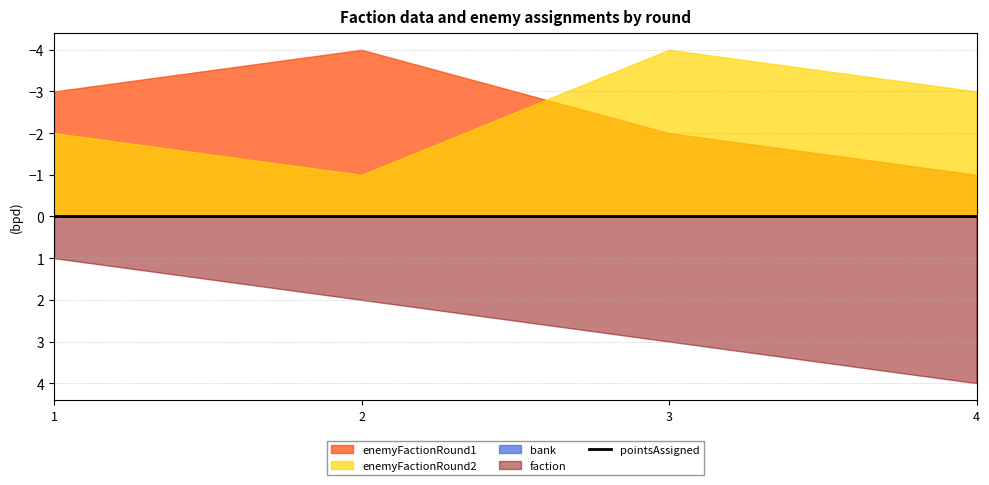

True or false: bank and faction cross at least once.

False